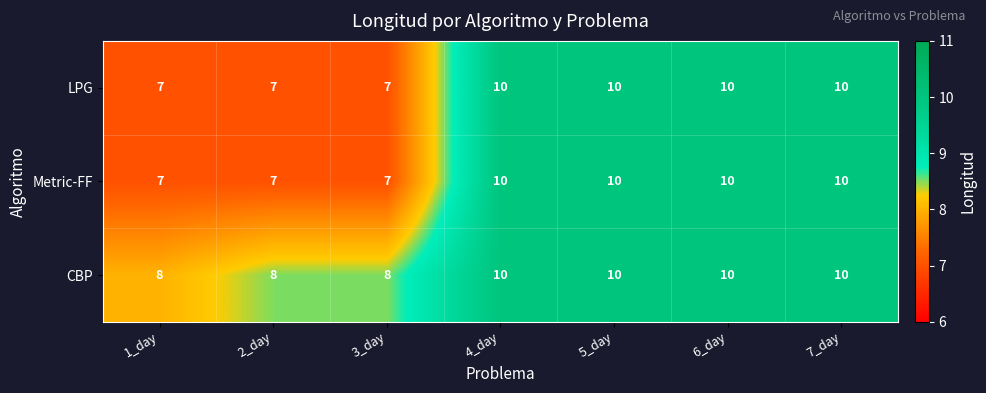

Which series has the largest total across all categories?

CBP